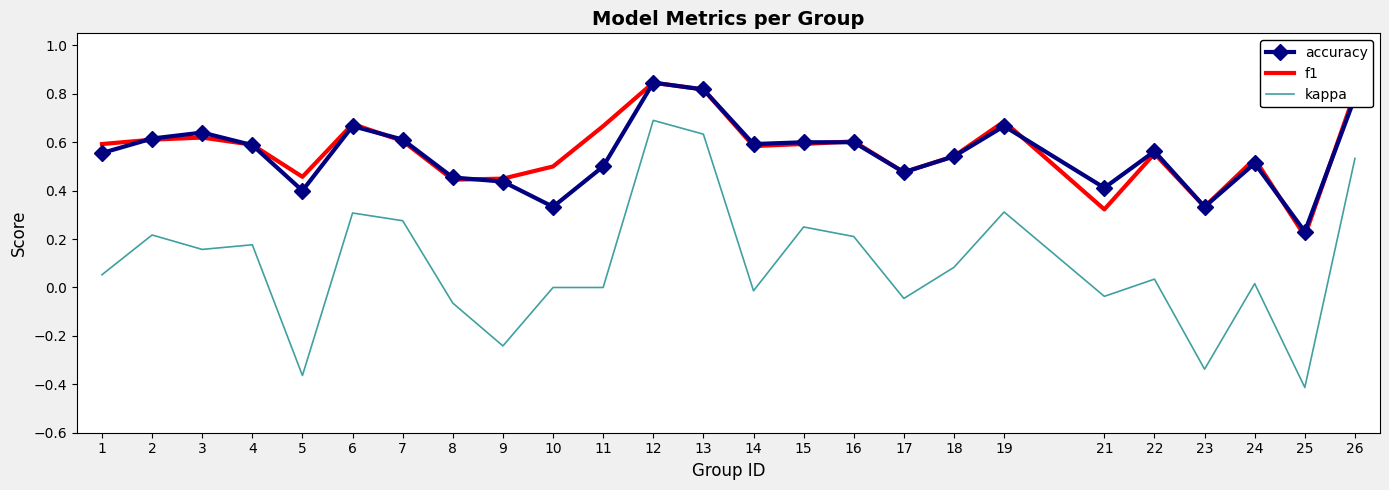

True or false: kappa has more than 0 interior local peaks.

True